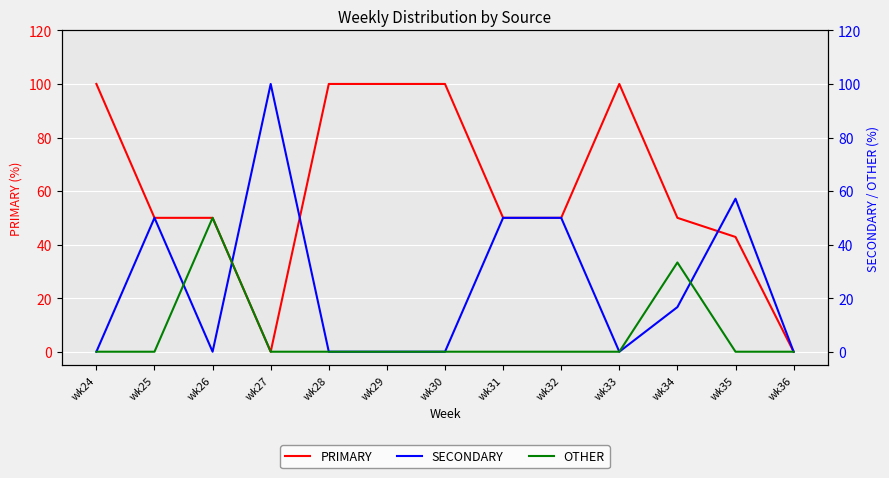

Reading left to right, what are all the values shown in this chart?

PRIMARY: 100.0	50.0	50.0	0.0	100.0	100.0	100.0	50.0	50.0	100.0	50.0	42.9	0.0
SECONDARY: 0.0	50.0	0.0	100.0	0.0	0.0	0.0	50.0	50.0	0.0	16.7	57.1	0.0
OTHER: 0.0	0.0	50.0	0.0	0.0	0.0	0.0	0.0	0.0	0.0	33.3	0.0	0.0